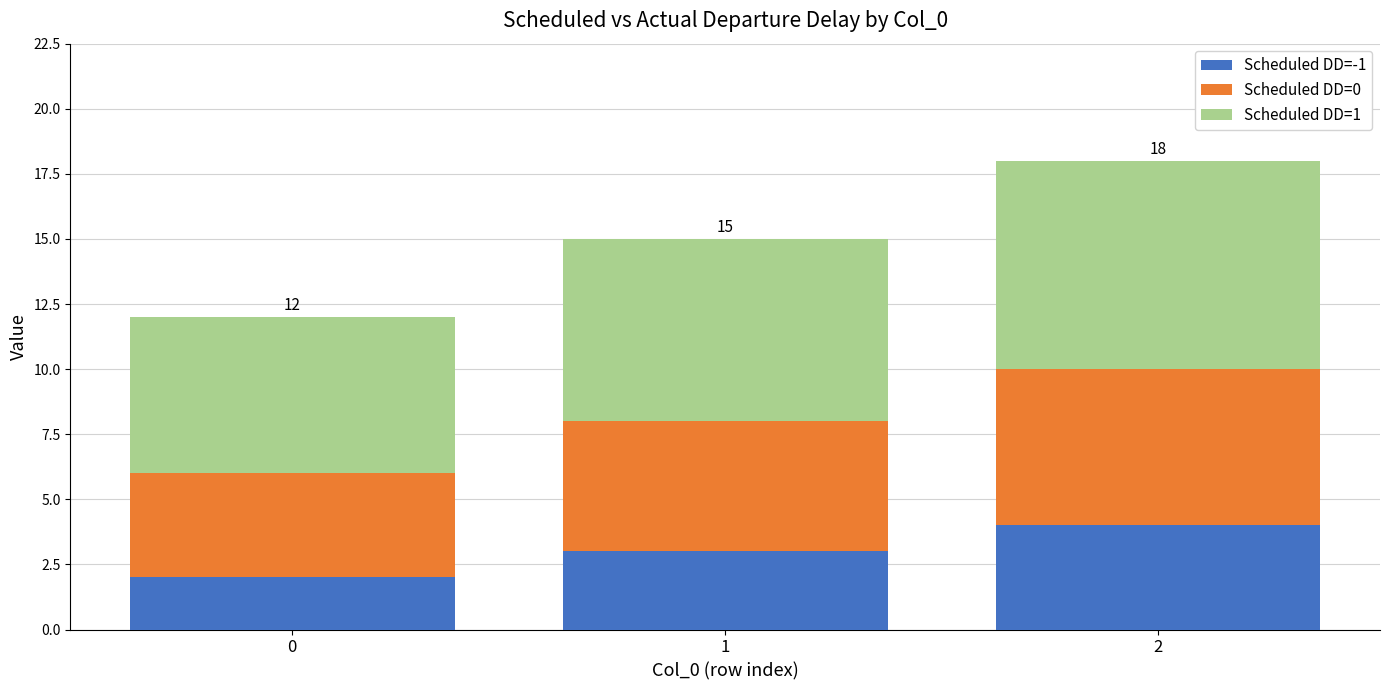

What is the total value across all series at 0?

12